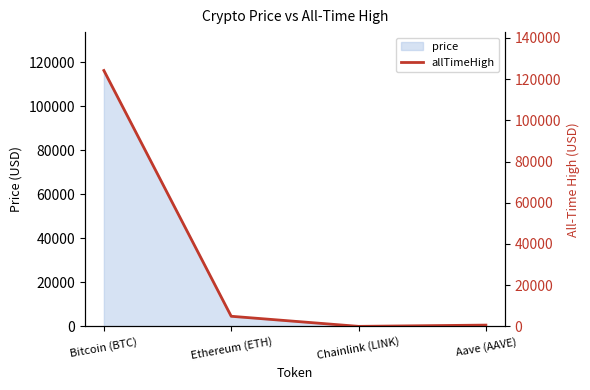

What is the label of the 2nd point from the left?

Ethereum (ETH)